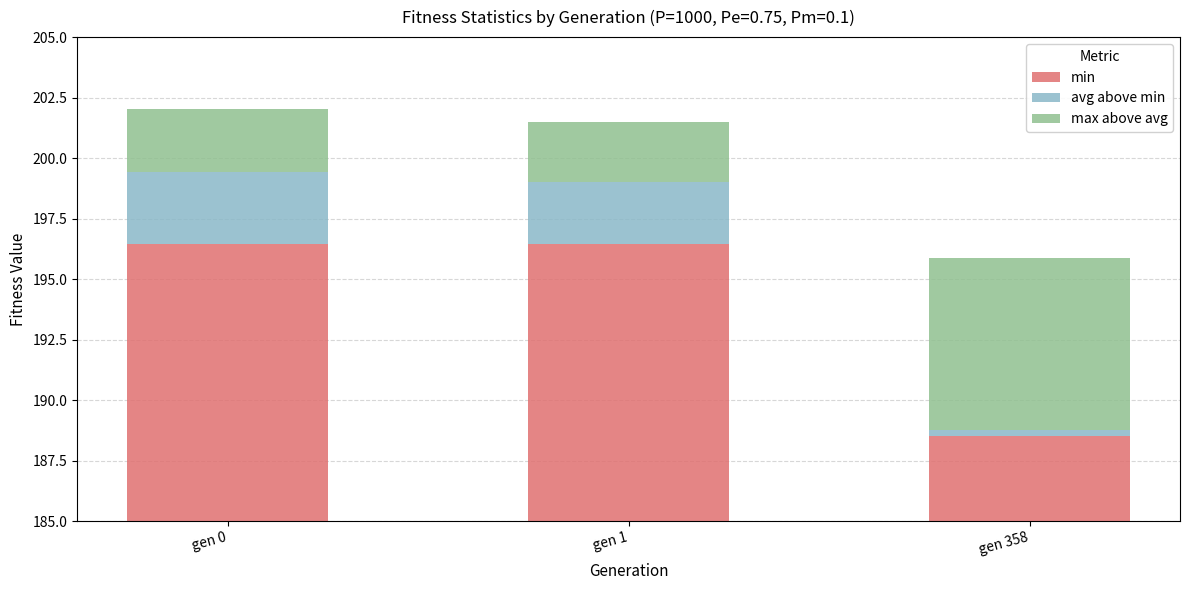

Which category has the highest value across all series?

gen 0